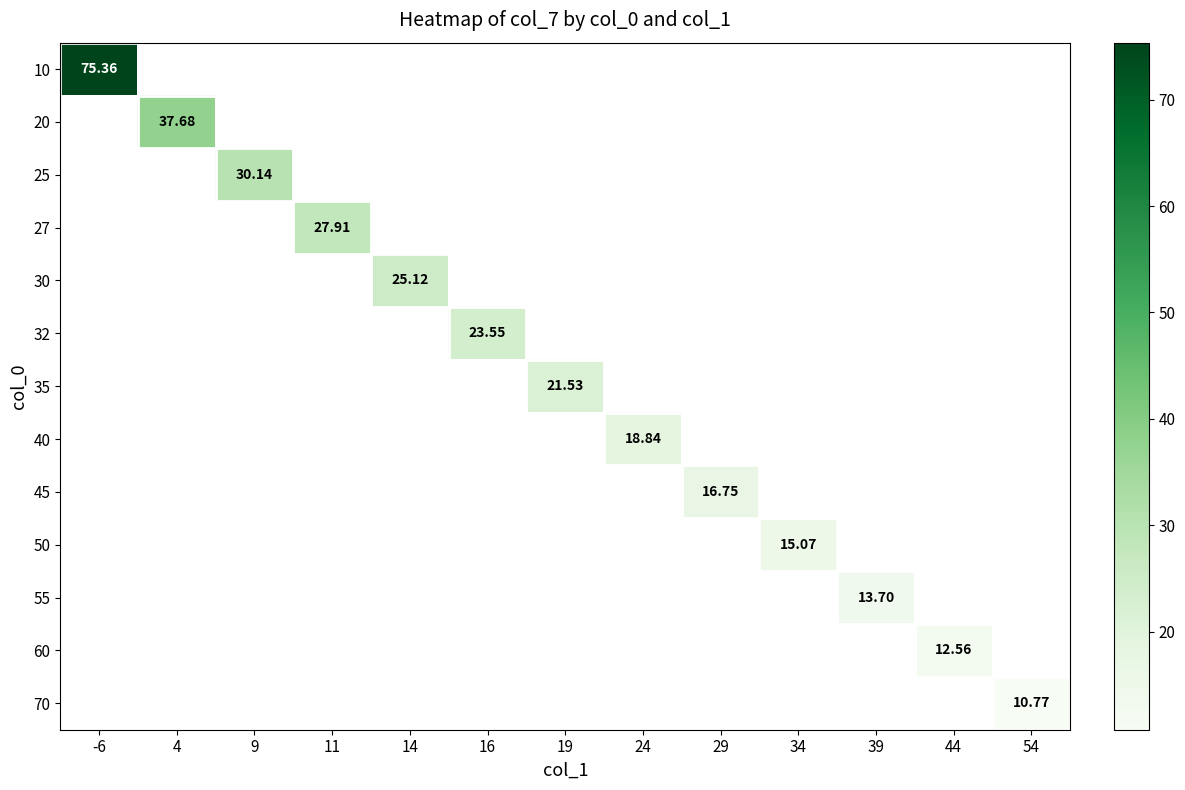

Is the value of 60 at 19 greater than the value of 45 at 44?

No